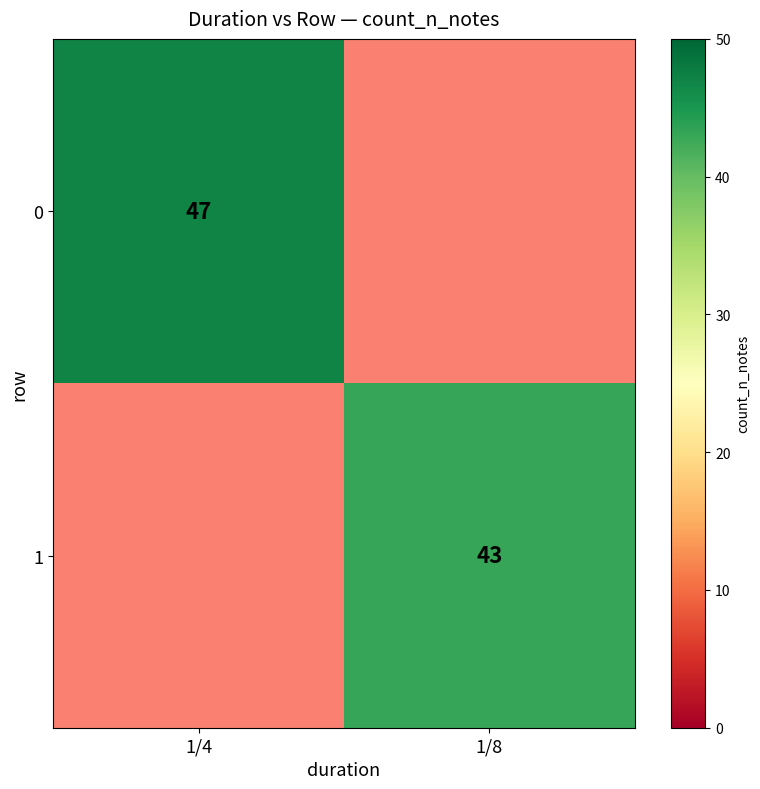

The value of 0 at 1/4 is 12.9. True or false?

False